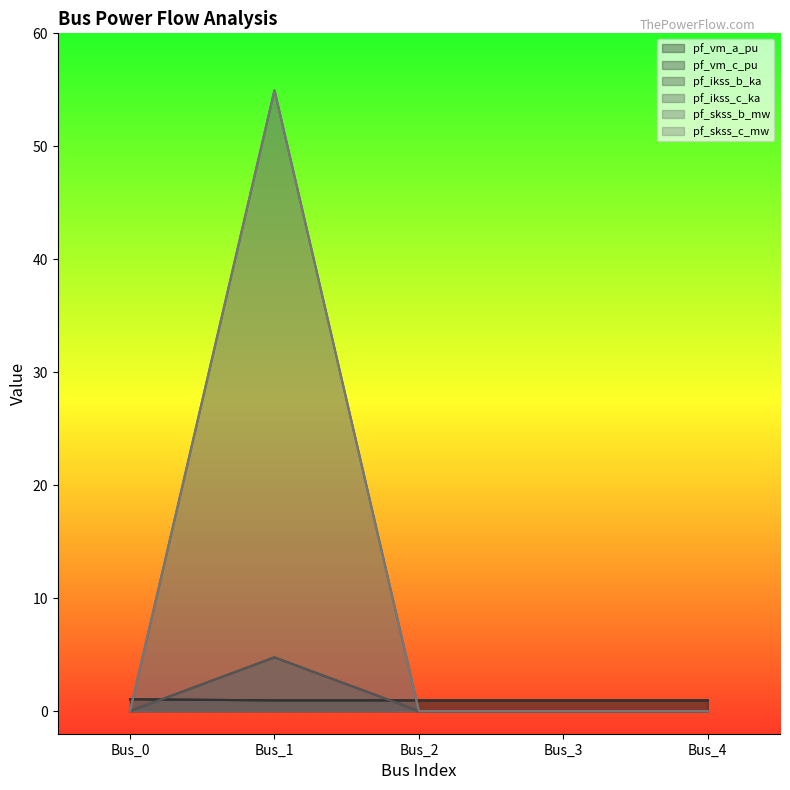

At which label does pf_vm_a_pu reach its minimum?

Bus_3